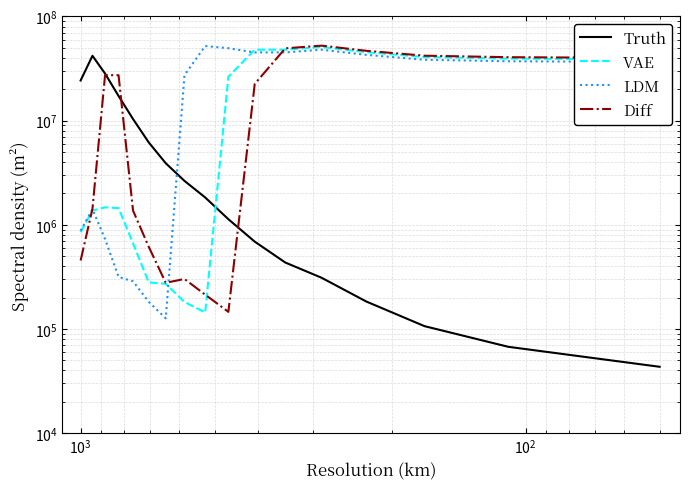

How many interior local valleys does the VAE series have?

1